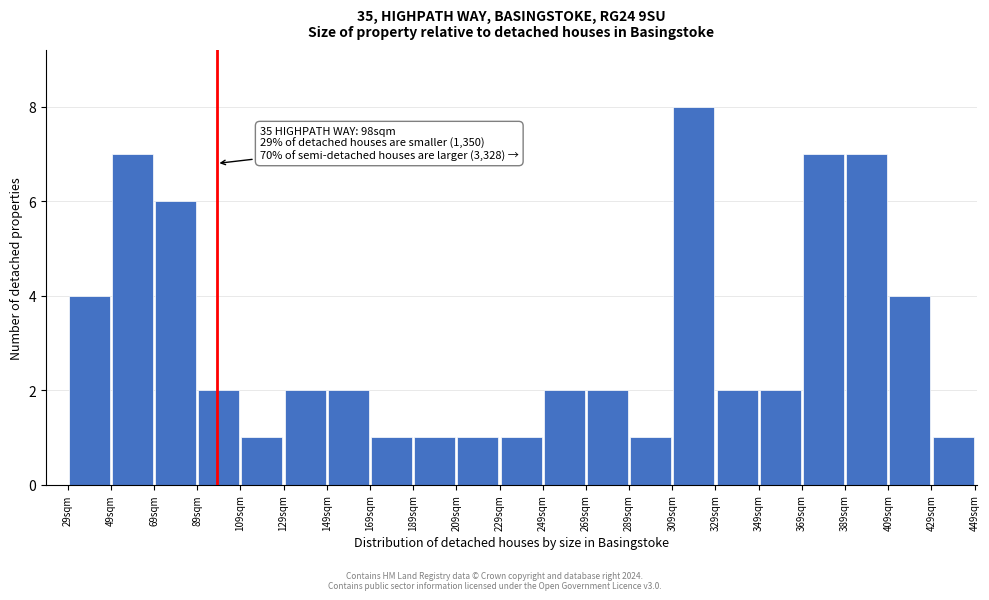

Which range on the x-axis has the tallest bar?

309 to 329